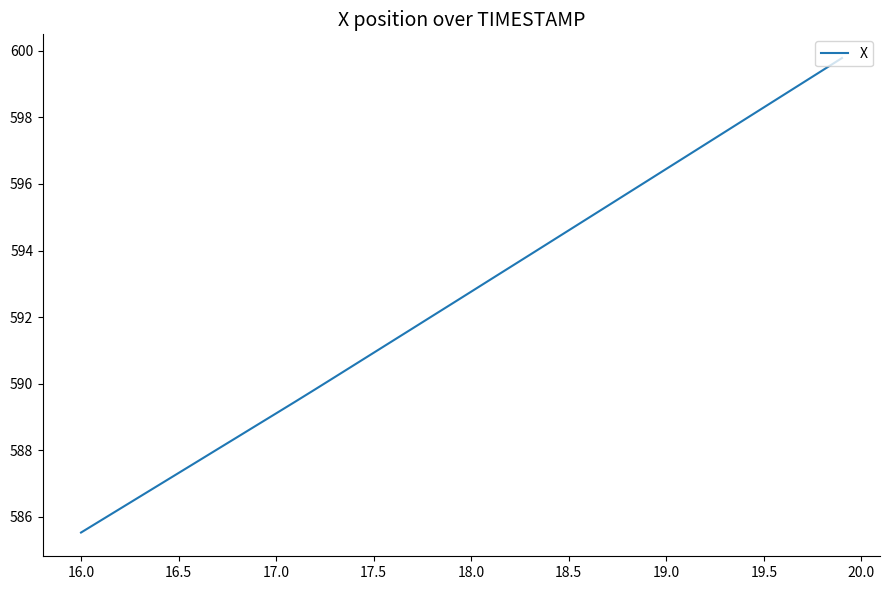

Reading right to left, transcribe all the data shown in this chart.

599.8	599.4	599.0	598.7	598.3	597.9	597.6	597.2	596.8	596.5	596.1	595.7	595.3	595.0	594.6	594.2	593.9	593.5	593.1	592.8	592.4	592.0	591.7	591.3	590.9	590.6	590.2	589.8	589.5	589.1	588.7	588.4	588.0	587.7	587.3	587.0	586.6	586.2	585.9	585.5